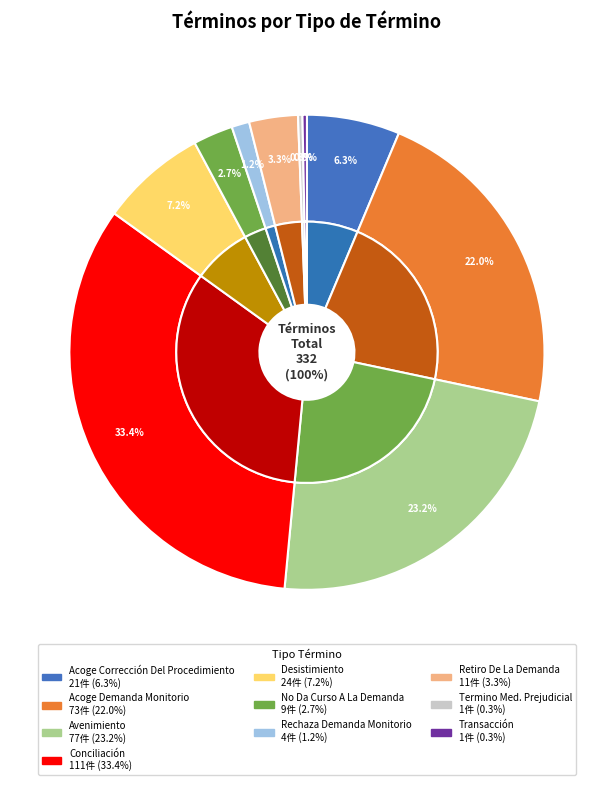

To the nearest percent, what is the combined percentage of Transacción and Termino Med. Prejudicial?

1%